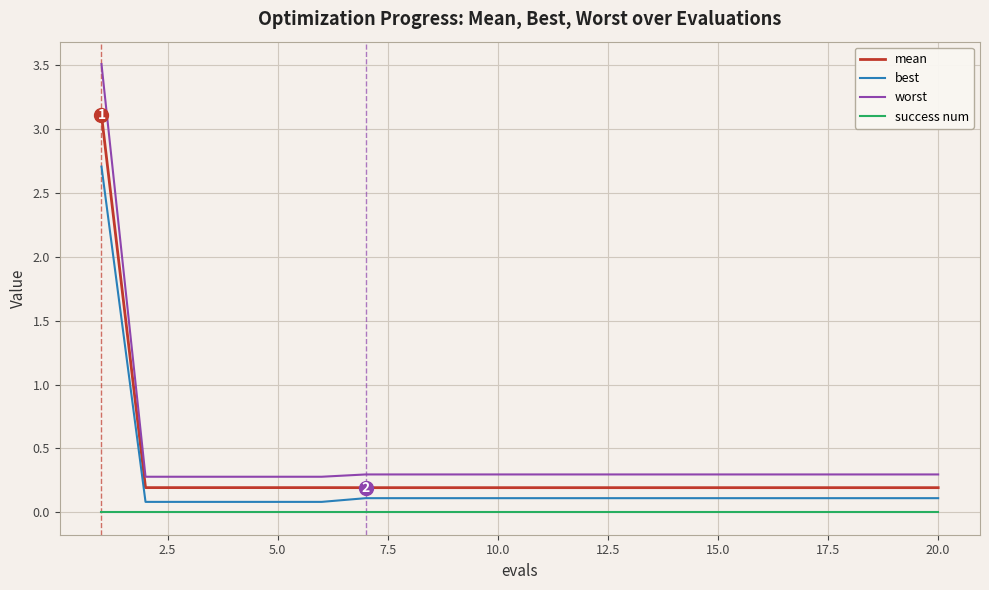

List the series in order of their peak value, lowest first.

success num, best, mean, worst